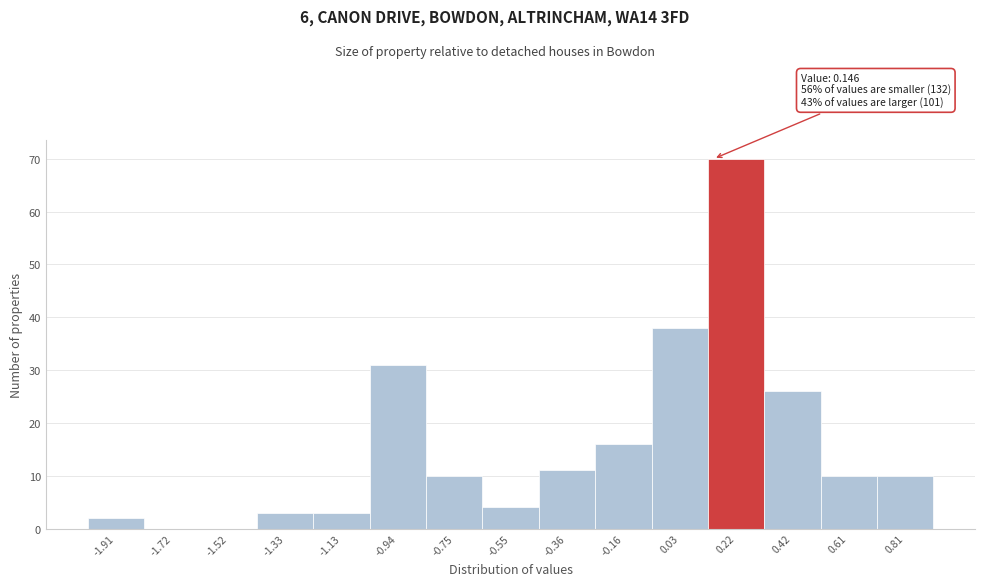

Which range on the x-axis has the tallest bar?

0.12 to 0.32